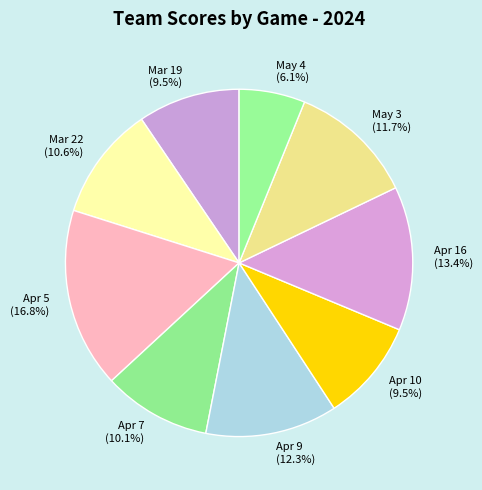

Do Apr 16 (13.4%) and Mar 19 (9.5%) together represent more than half of the pie?

No